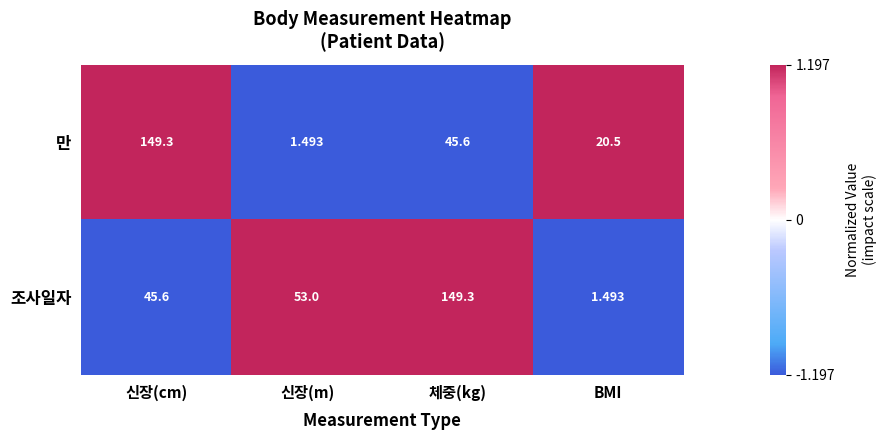

At which label is 조사일자 closest to 75?

신장(m)